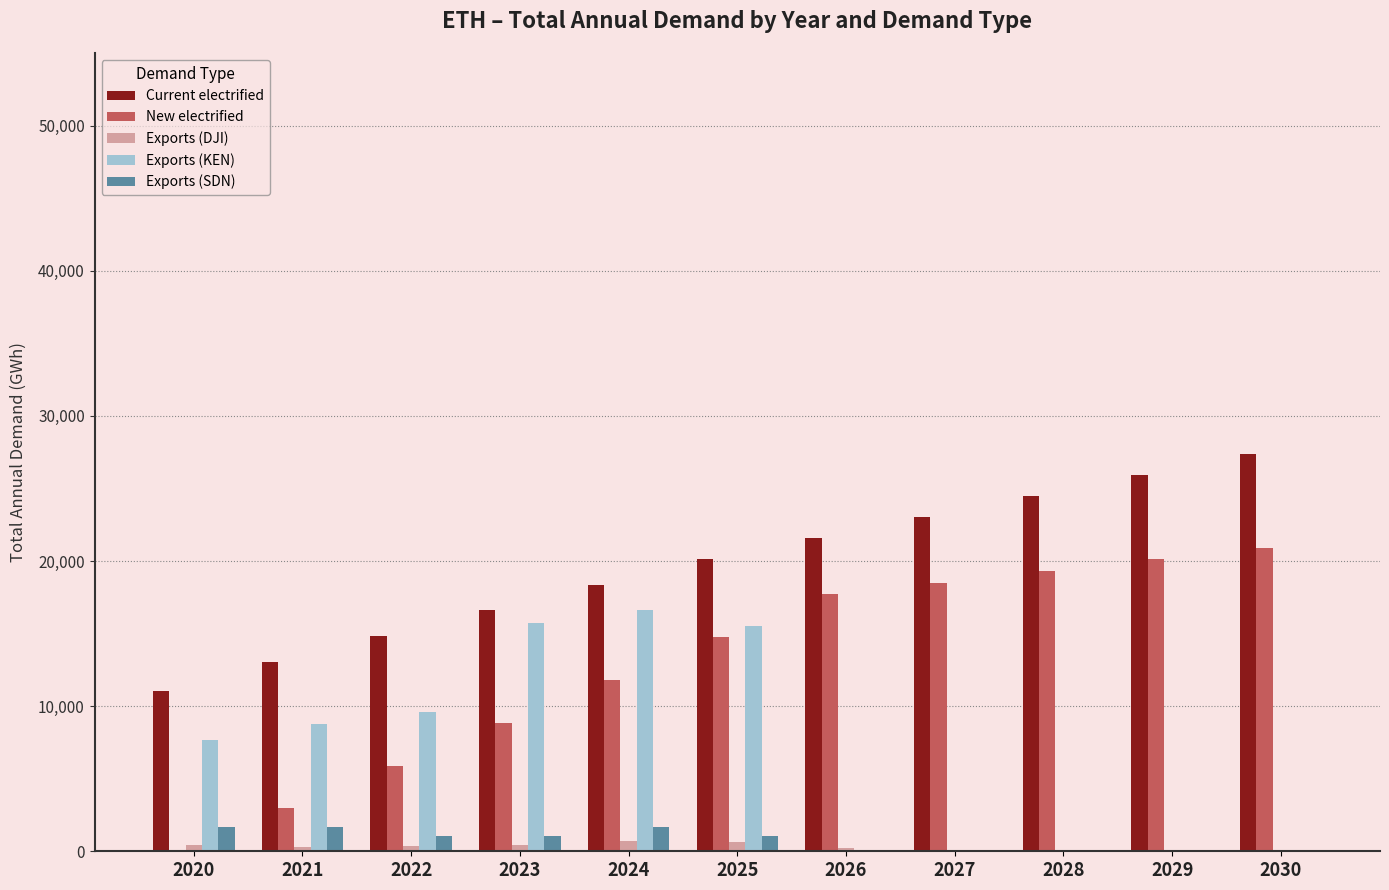

Are the bars horizontal?

No